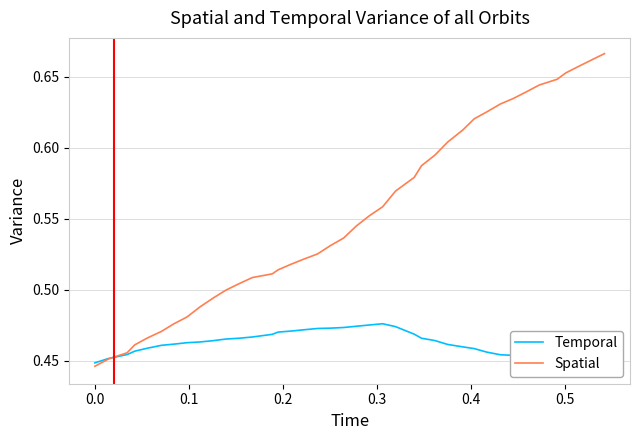

What are all the series names shown in the legend?

Temporal, Spatial